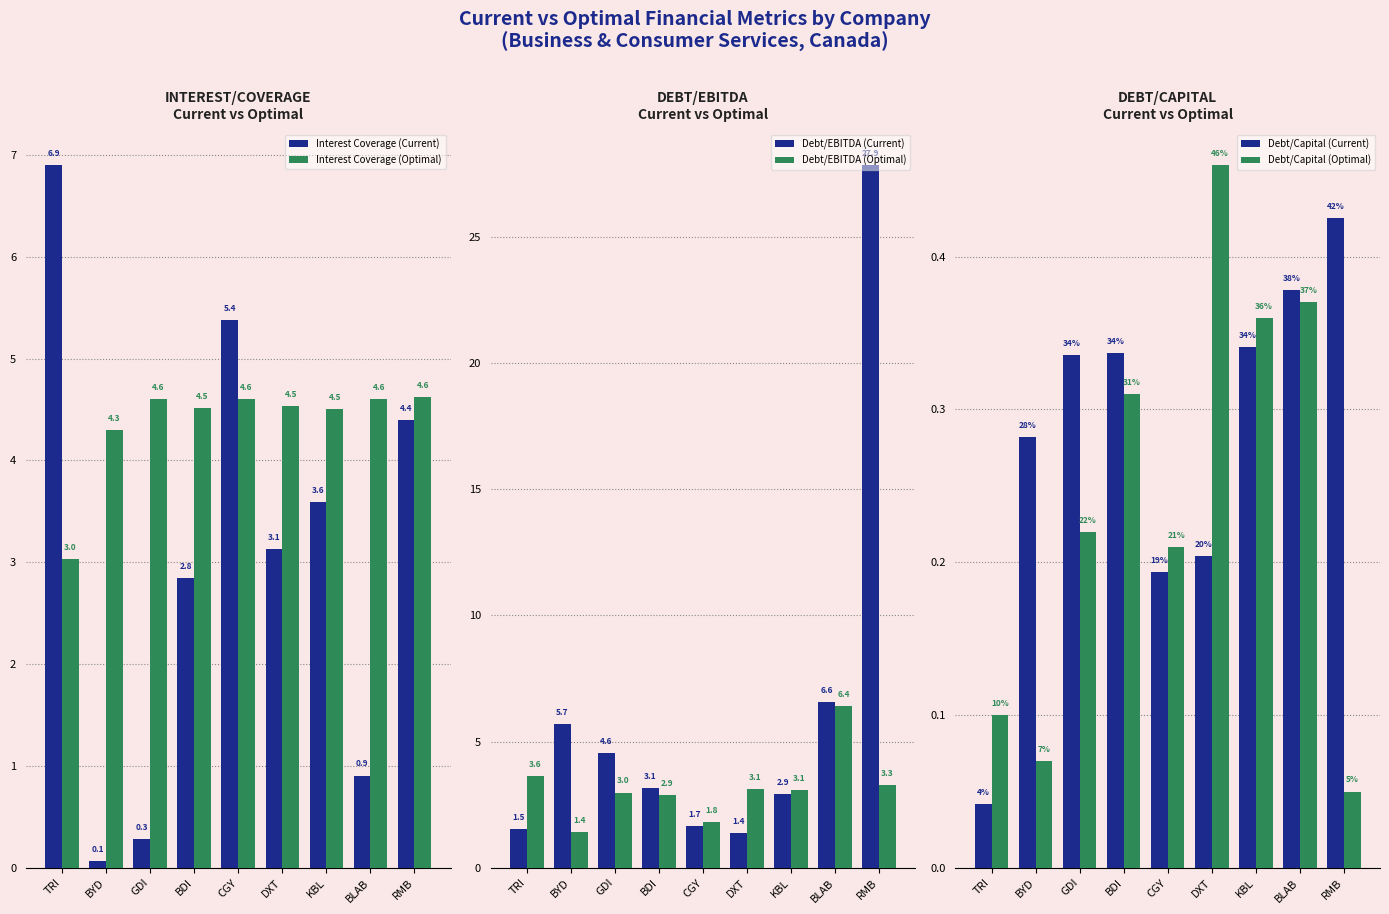

What is the maximum value for Interest Coverage (Optimal)?

4.6